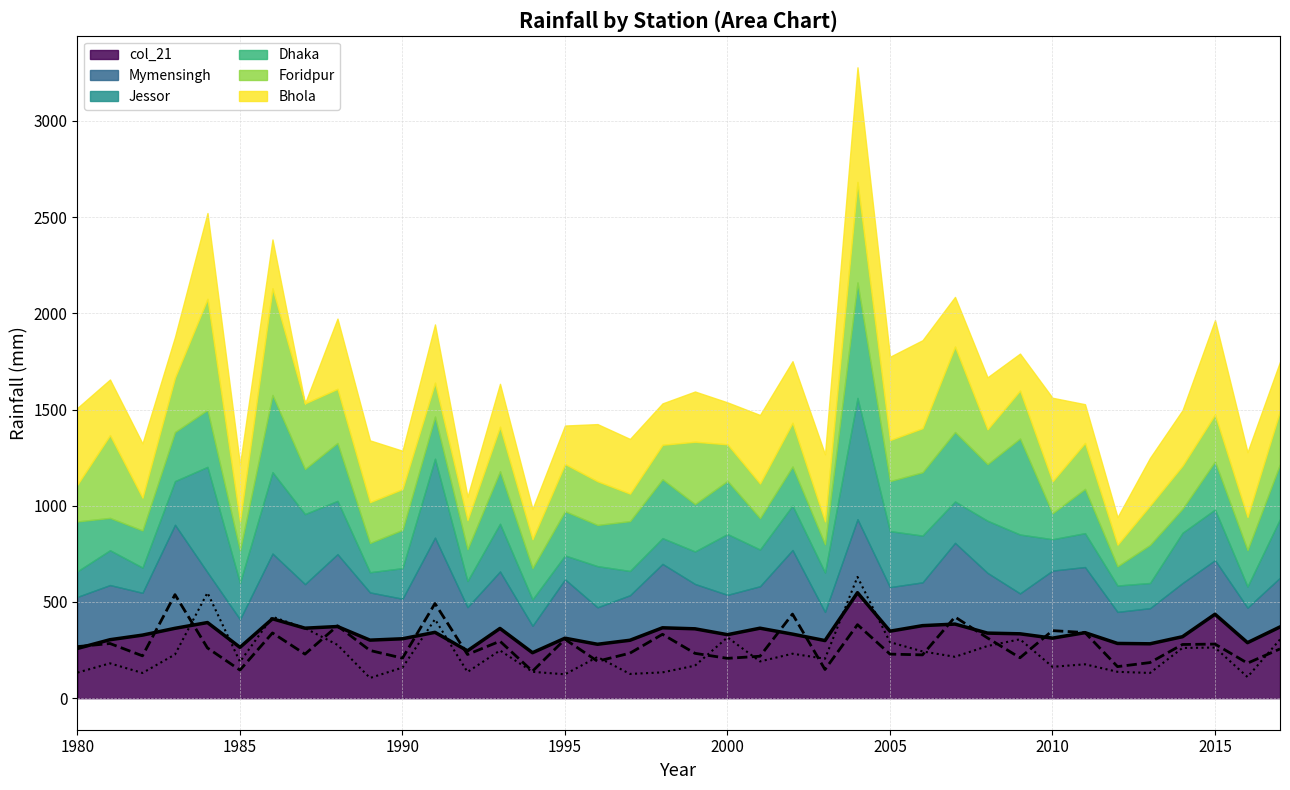

Where do col_21 and Mymensingh first cross each other?

1980 and 1981